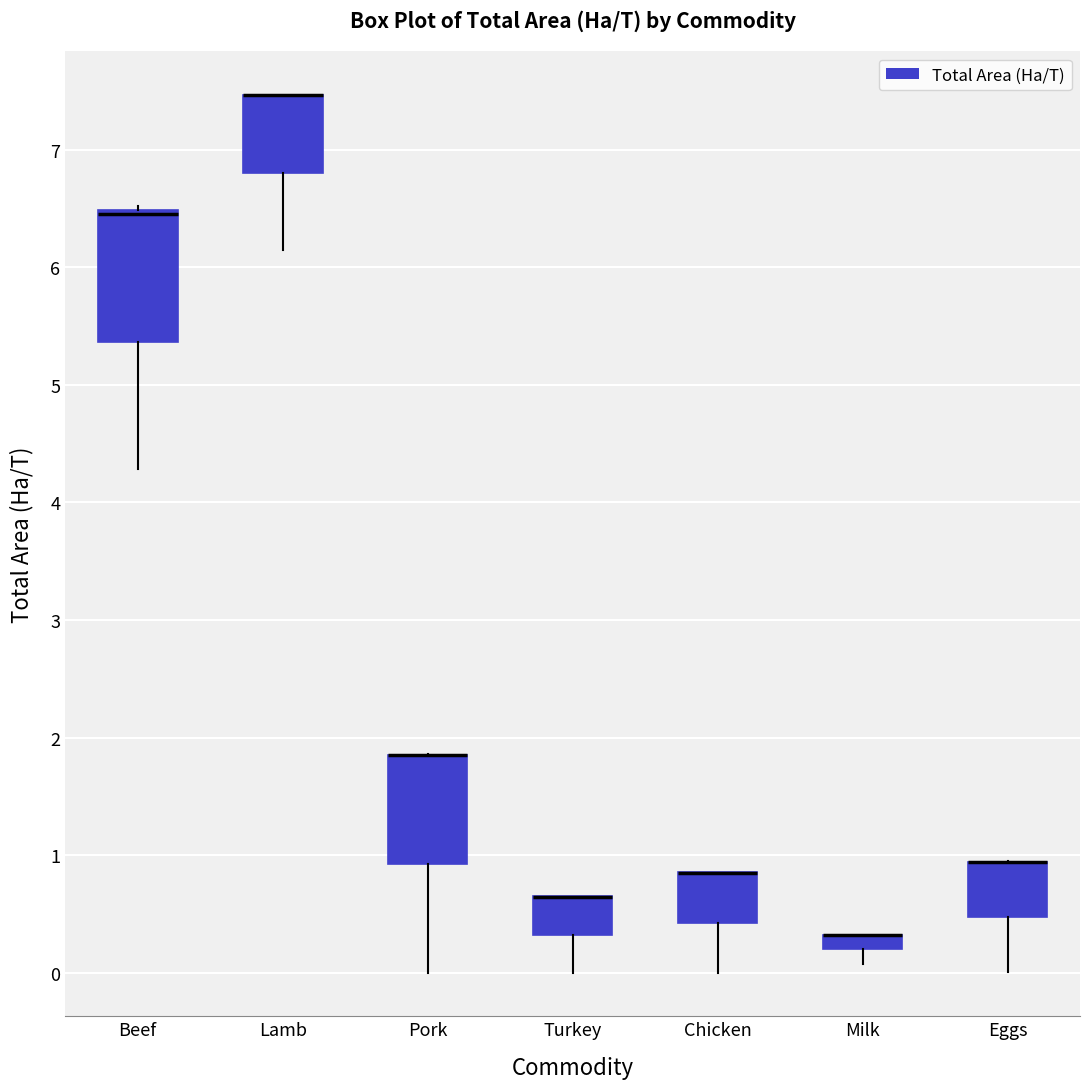

Where is the lower edge of the box for Turkey on the y-axis? The values are not printed on the chart, so give them approximately, as read against the axis.

0.3